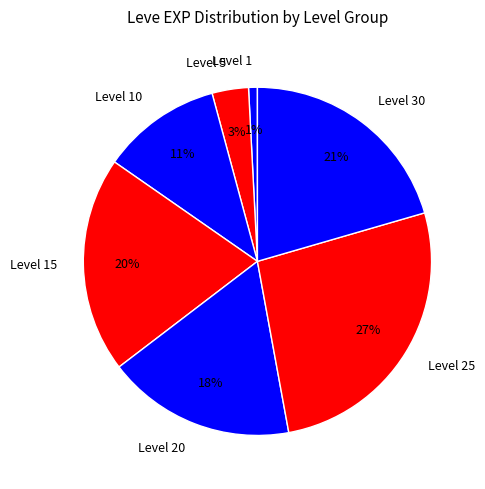

To the nearest percent, what is the average slice percentage?

14%